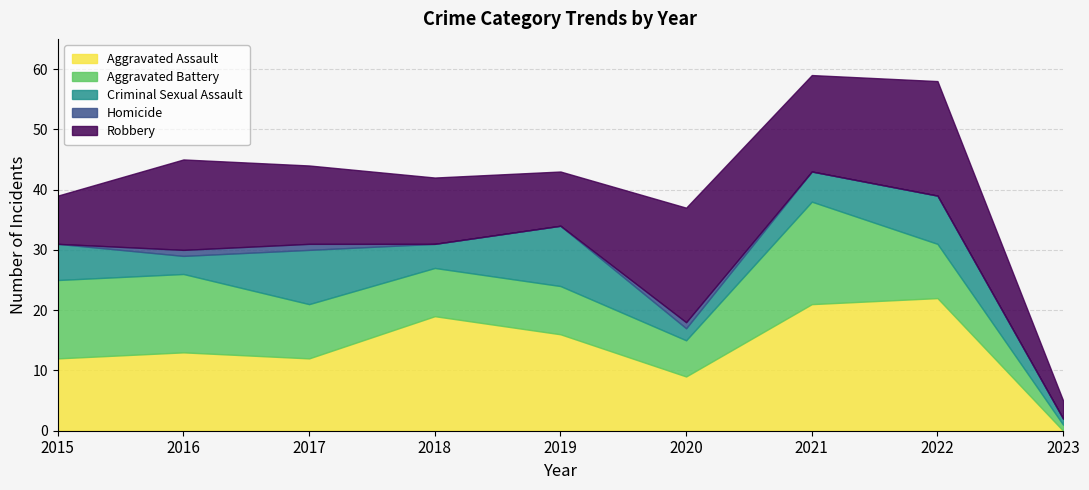

Reading left to right, what are all the values shown in this chart?

Aggravated Assault: 2015=12	2016=13	2017=12	2018=19	2019=16	2020=9	2021=21	2022=22	2023=0
Aggravated Battery: 2015=13	2016=13	2017=9	2018=8	2019=8	2020=6	2021=17	2022=9	2023=1
Criminal Sexual Assault: 2015=6	2016=3	2017=9	2018=4	2019=10	2020=2	2021=5	2022=8	2023=1
Homicide: 2015=0	2016=1	2017=1	2018=0	2019=0	2020=1	2021=0	2022=0	2023=0
Robbery: 2015=8	2016=15	2017=13	2018=11	2019=9	2020=19	2021=16	2022=19	2023=3